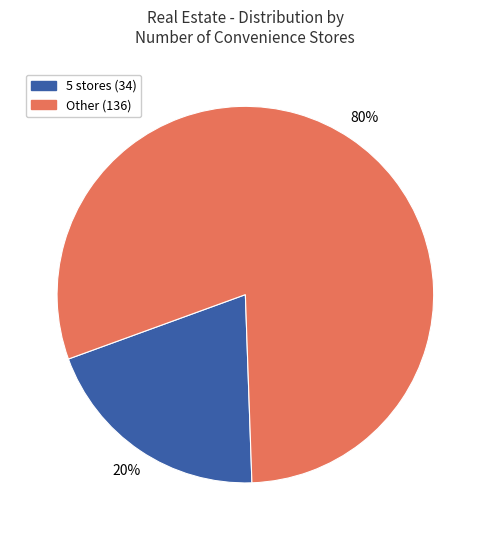

To the nearest percent, what is the difference between the largest and smallest slice percentages?

60%